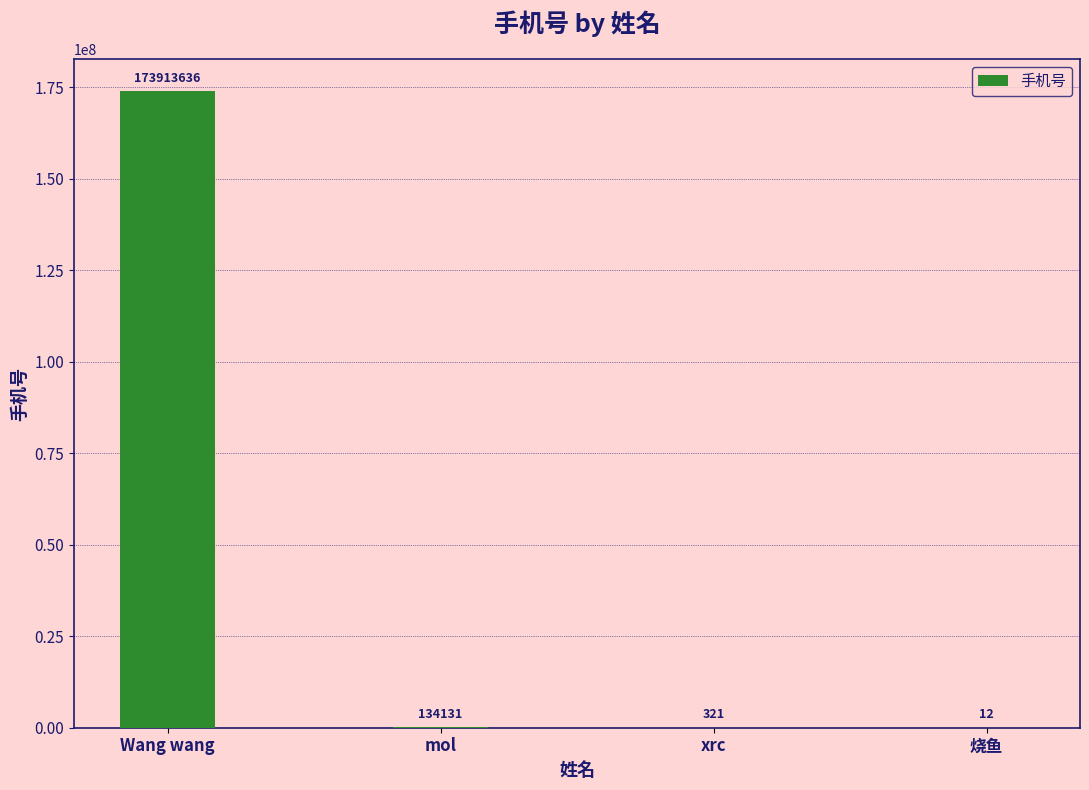

What is the greatest value displayed?

173913636